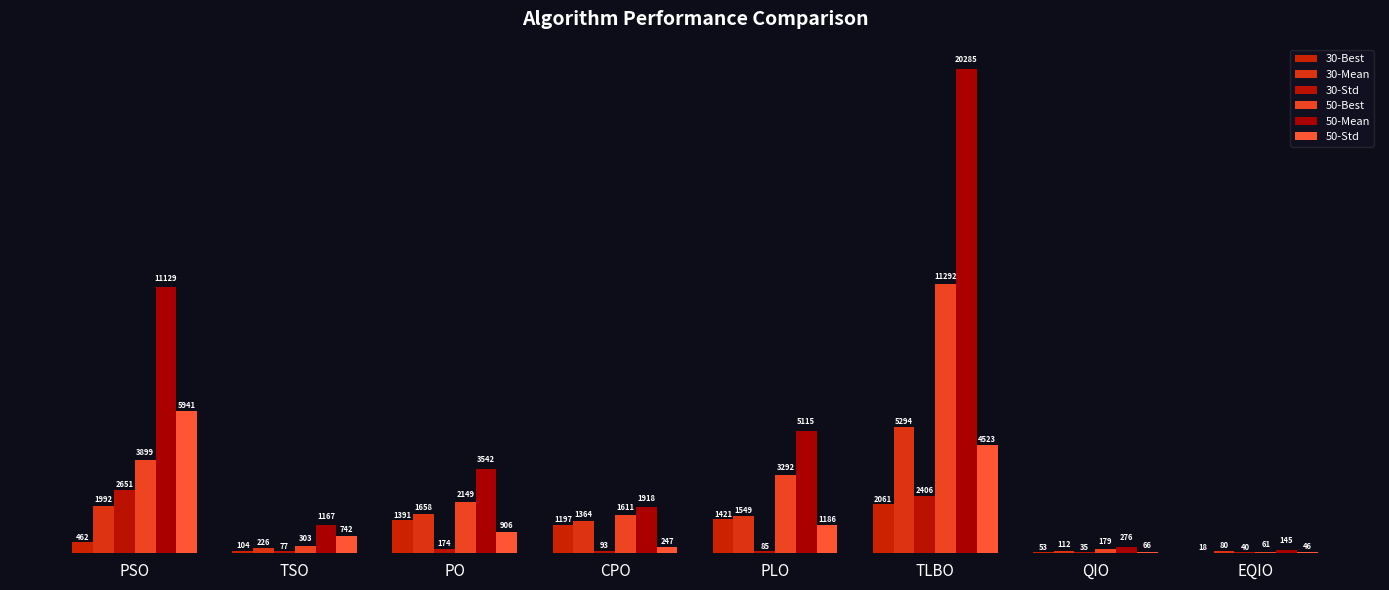

List the series in order of their peak value, highest first.

50-Mean, 50-Best, 50-Std, 30-Mean, 30-Std, 30-Best